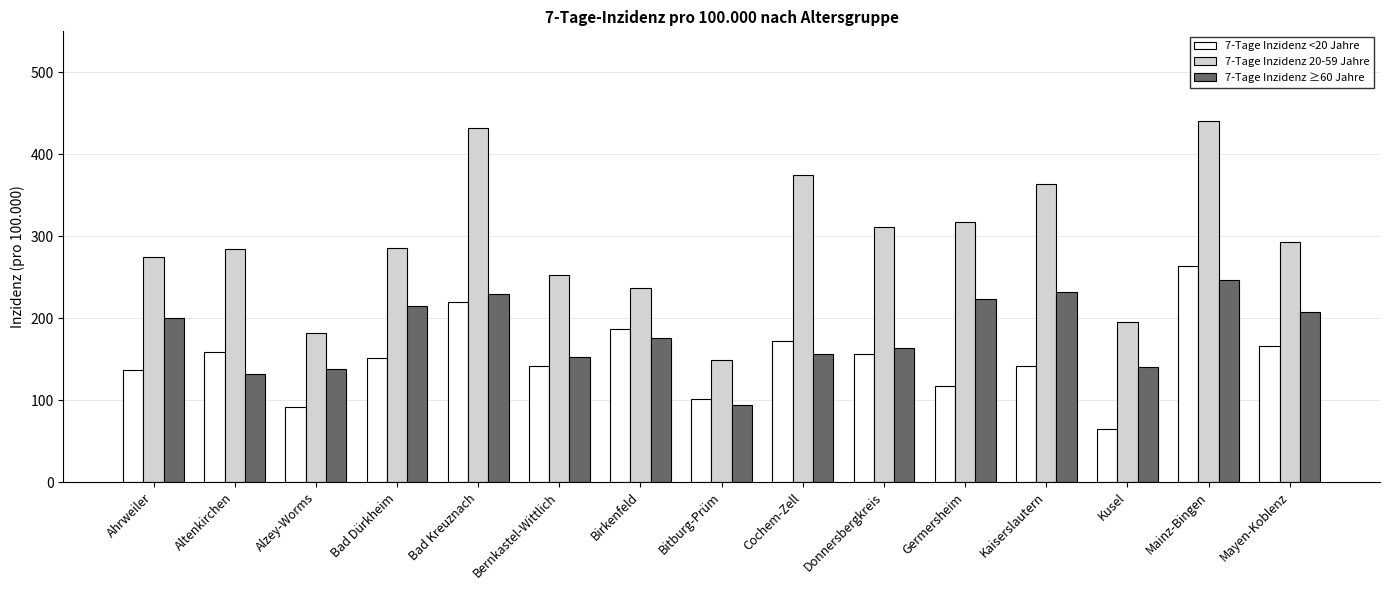

Rank the series at Germersheim from lowest to highest value.

7-Tage Inzidenz <20 Jahre, 7-Tage Inzidenz ≥60 Jahre, 7-Tage Inzidenz 20-59 Jahre